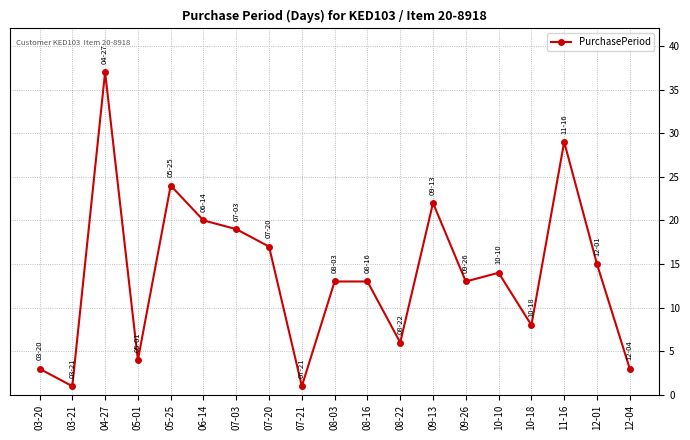

Approximately how many times larger is the value at 04-27 compared to 12-01?

2.5